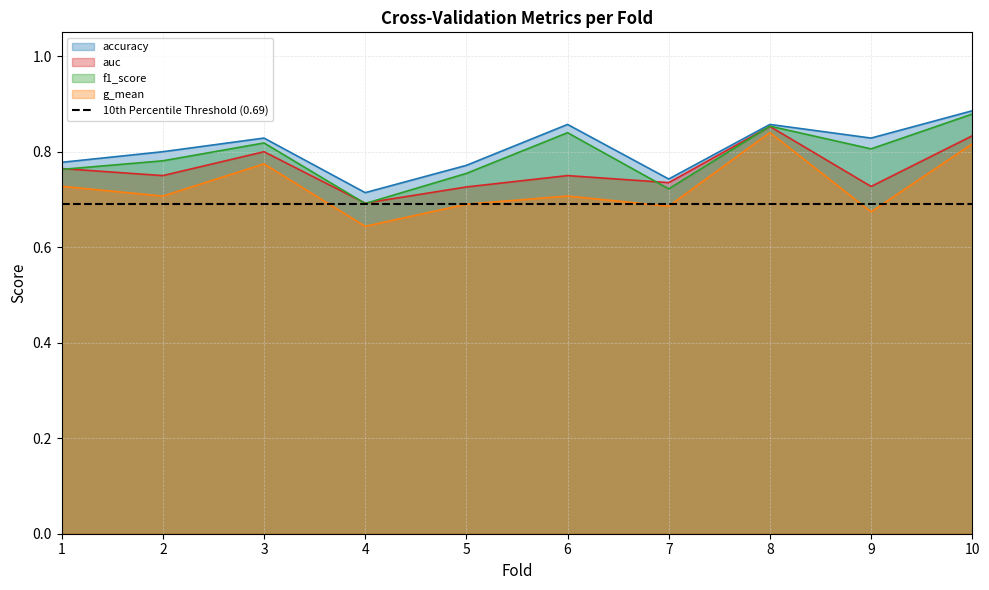

True or false: auc and g_mean cross at least once.

False